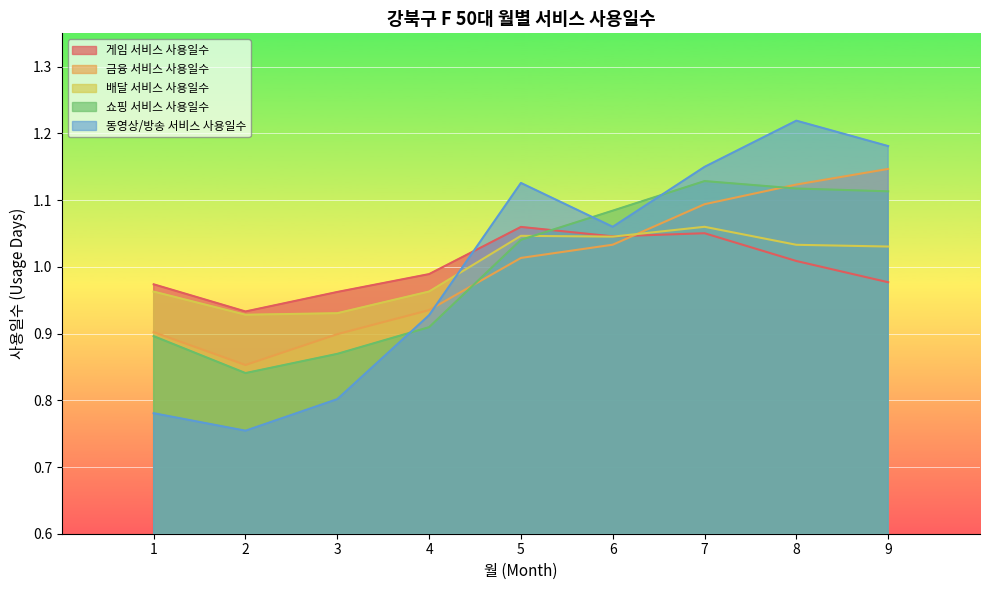

What is the average value of the 금융 서비스 사용일수 series?

1.0